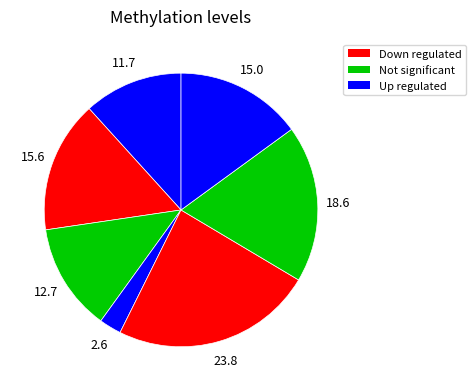

How many slices are in this pie chart?

7